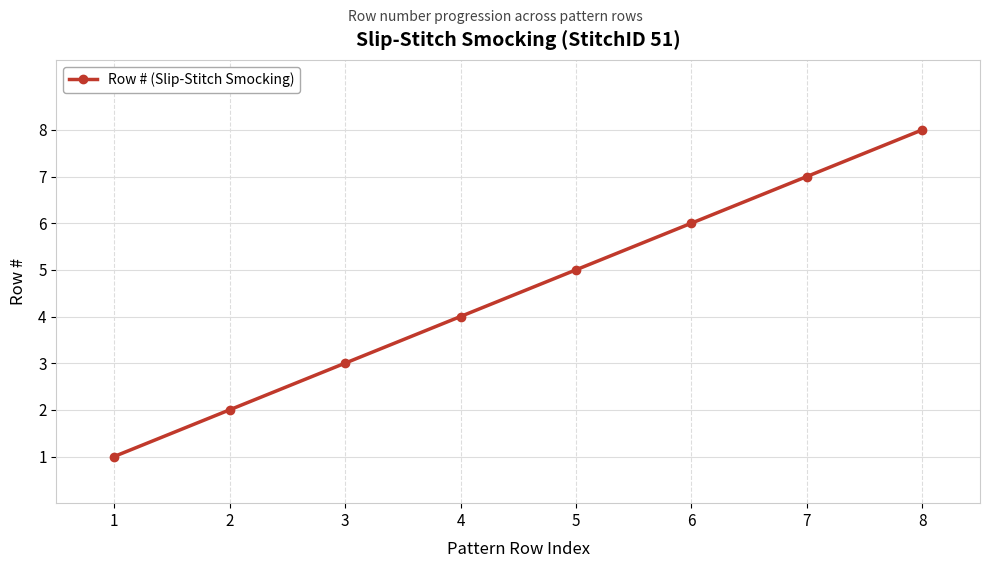

Is this an area chart (filled region under the line)?

No